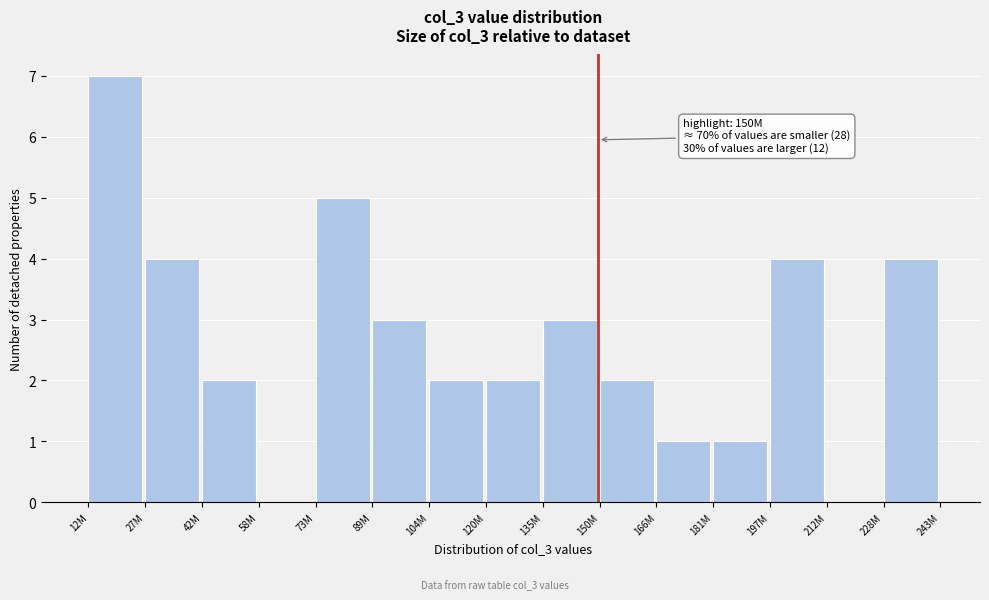

Reading right to left, what are all the values shown in this chart?

228M=4	212M=0	197M=4	181M=1	166M=1	150M=2	135M=3	120M=2	104M=2	89M=3	73M=5	58M=0	42M=2	27M=4	12M=7